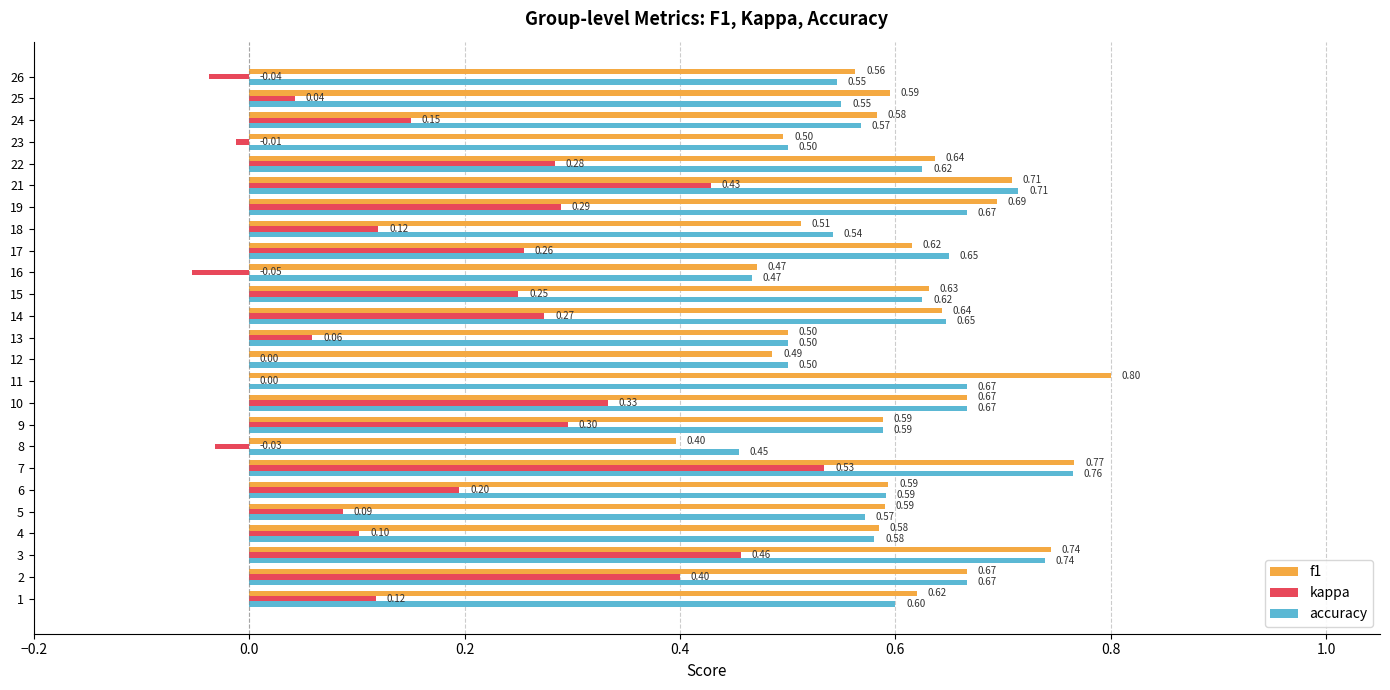

What is the total value across all series at 3?

1.9